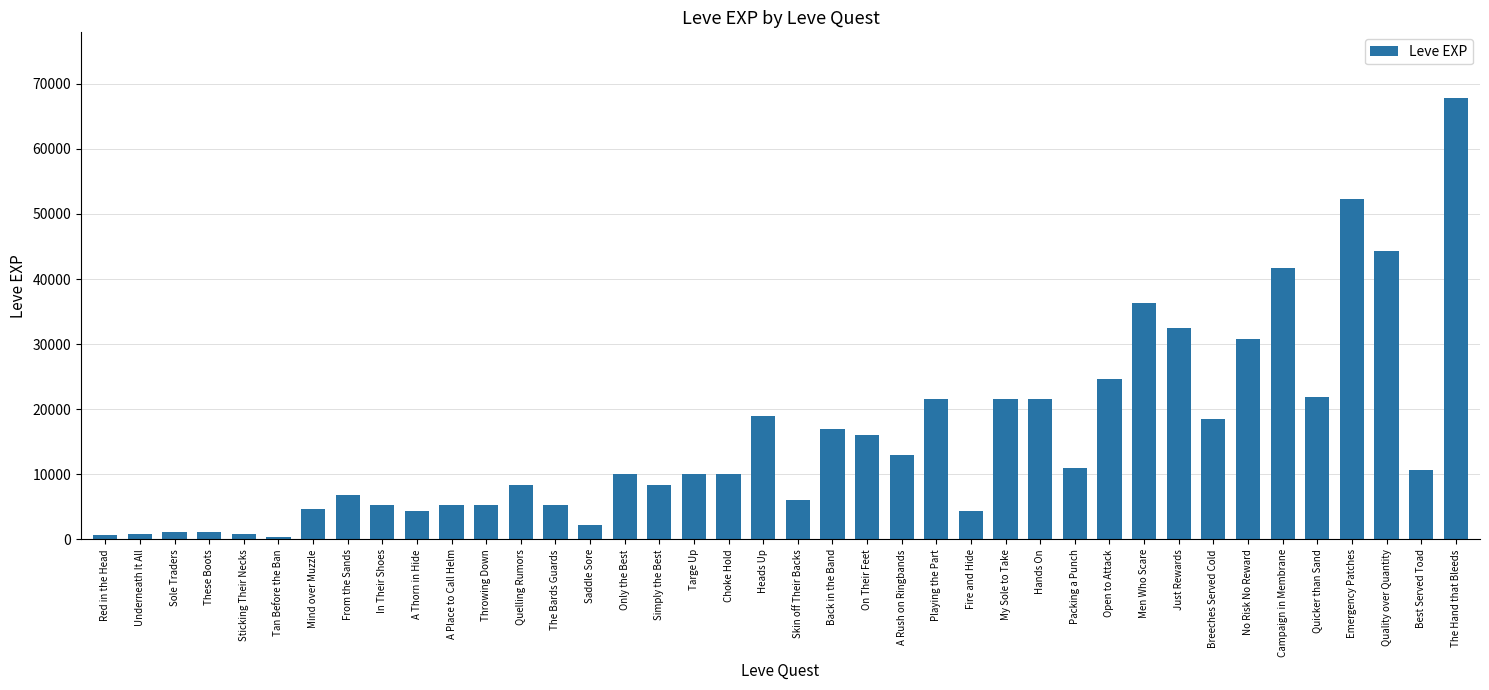

The chart shows a value of 15980 at On Their Feet. True or false?

True